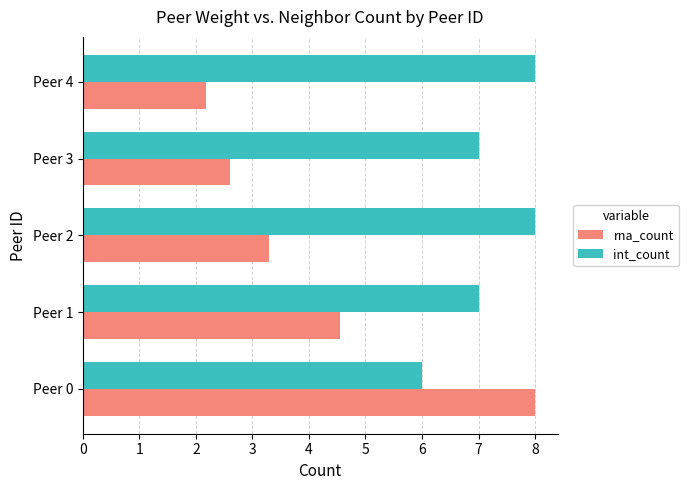

Rank the categories by rna_count value from lowest to highest.

Peer 4, Peer 3, Peer 2, Peer 1, Peer 0